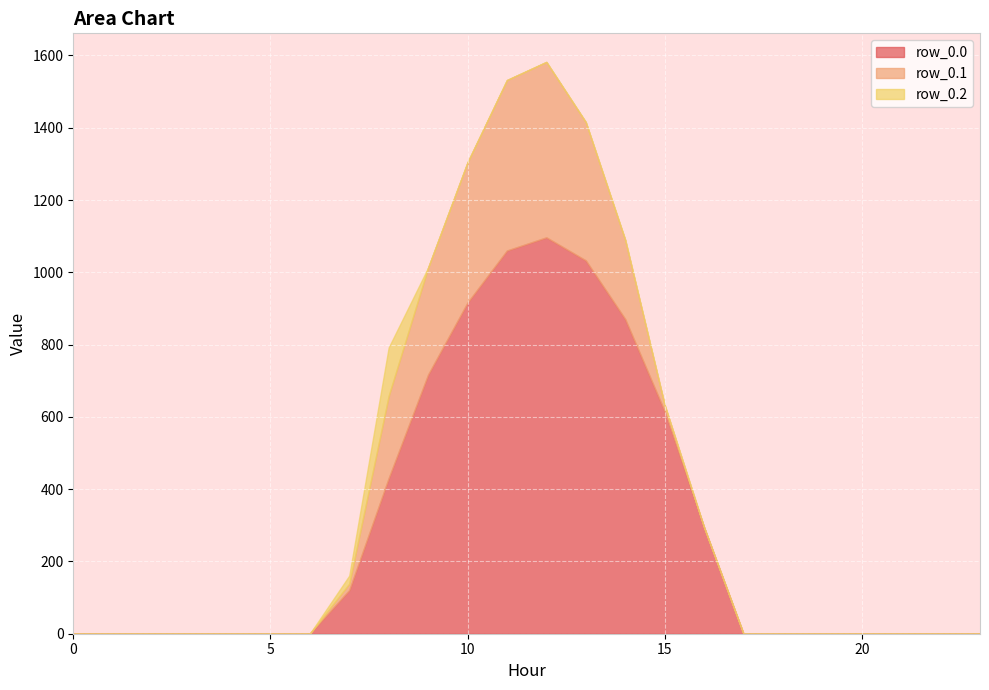

Reading left to right, what are all the values shown in this chart?

row_0.0: 0.0	0.0	0.0	0.0	0.0	0.0	0.0	120.6	430.3	716.9	916.2	1060.3	1096.7	1032.9	870.6	615.9	294.5	0.0	0.0	0.0	0.0	0.0	0.0	0.0
row_0.1: 0.0	0.0	0.0	0.0	0.0	0.0	0.0	17.7	227.5	295.9	388.1	471.7	485.4	382.7	219.2	17.3	0.0	0.0	0.0	0.0	0.0	0.0	0.0	0.0
row_0.2: 0.0	0.0	0.0	0.0	0.0	0.0	0.0	22.3	134.2	0.0	0.0	0.0	0.0	0.0	0.0	0.0	0.0	0.0	0.0	0.0	0.0	0.0	0.0	0.0